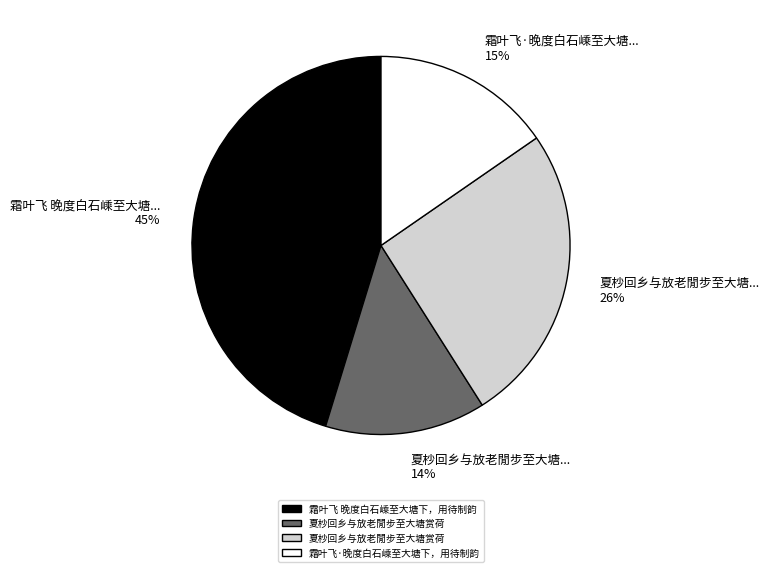

Is there a majority slice in this chart?

No